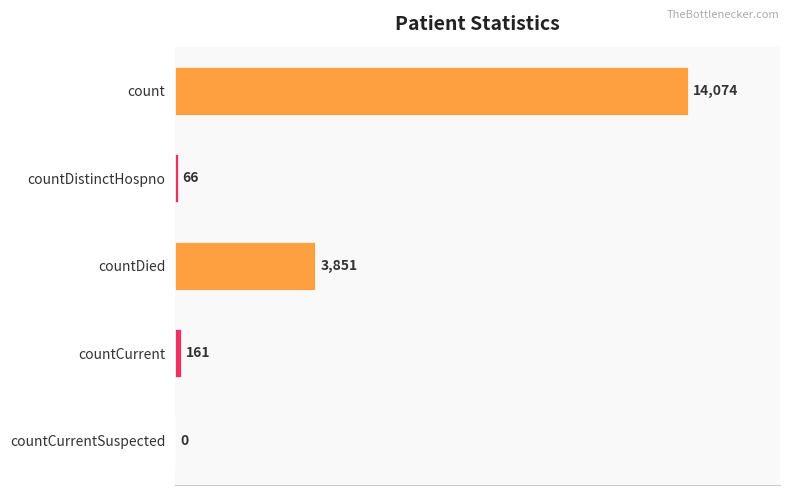

Read the value at countDistinctHospno.

66